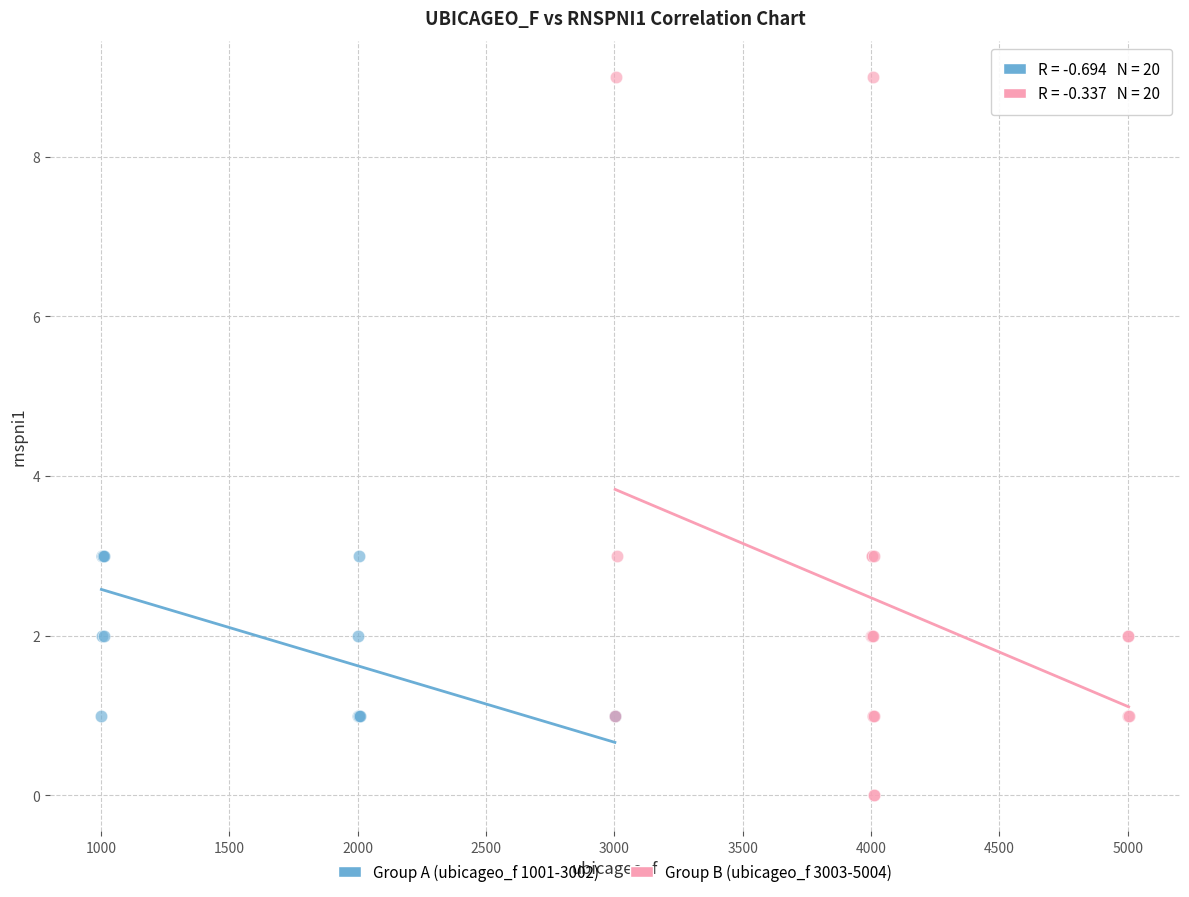

Which series reaches the maximum Y coordinate?

Group B (ubicageo_f 3003-5004)